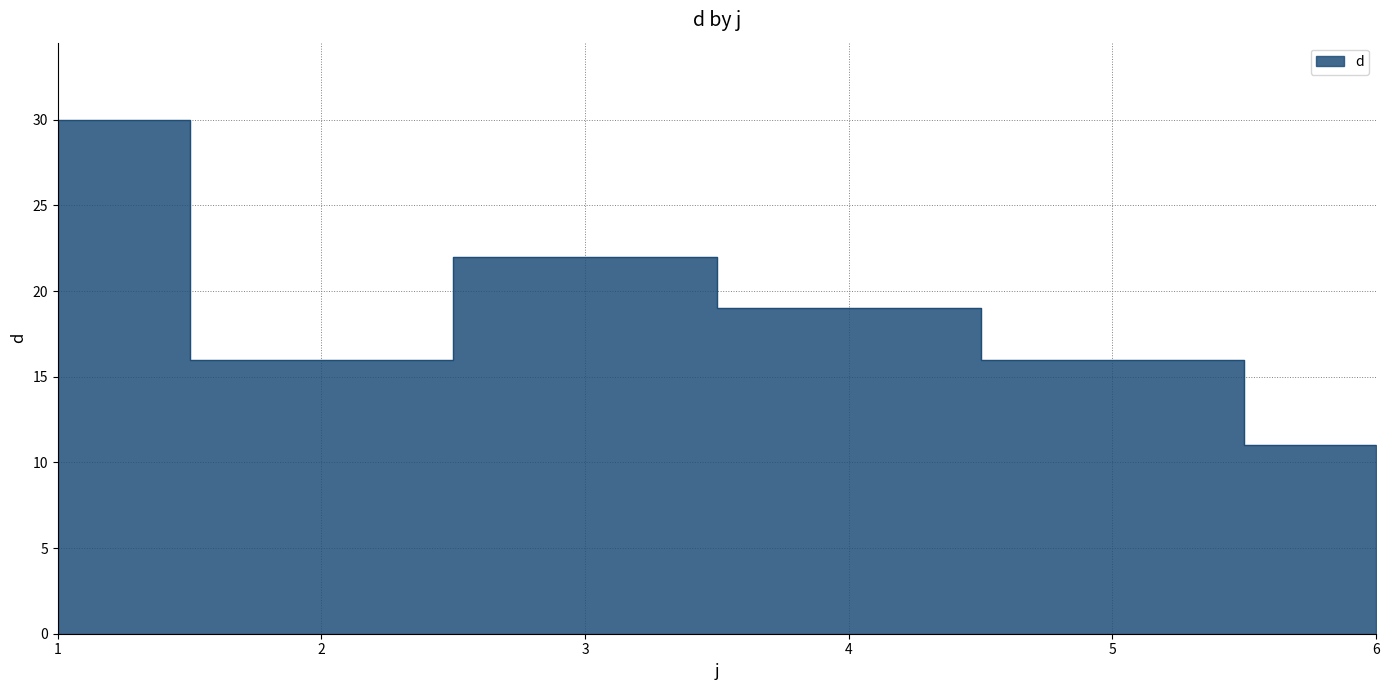

Rank the categories by value from lowest to highest.

6, 2, 5, 4, 3, 1